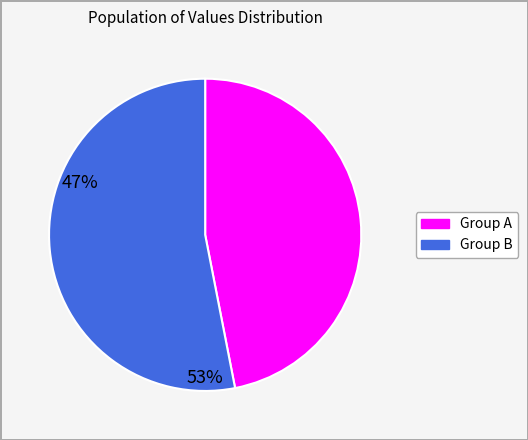

Is there any slice that represents more than half of the pie?

Yes